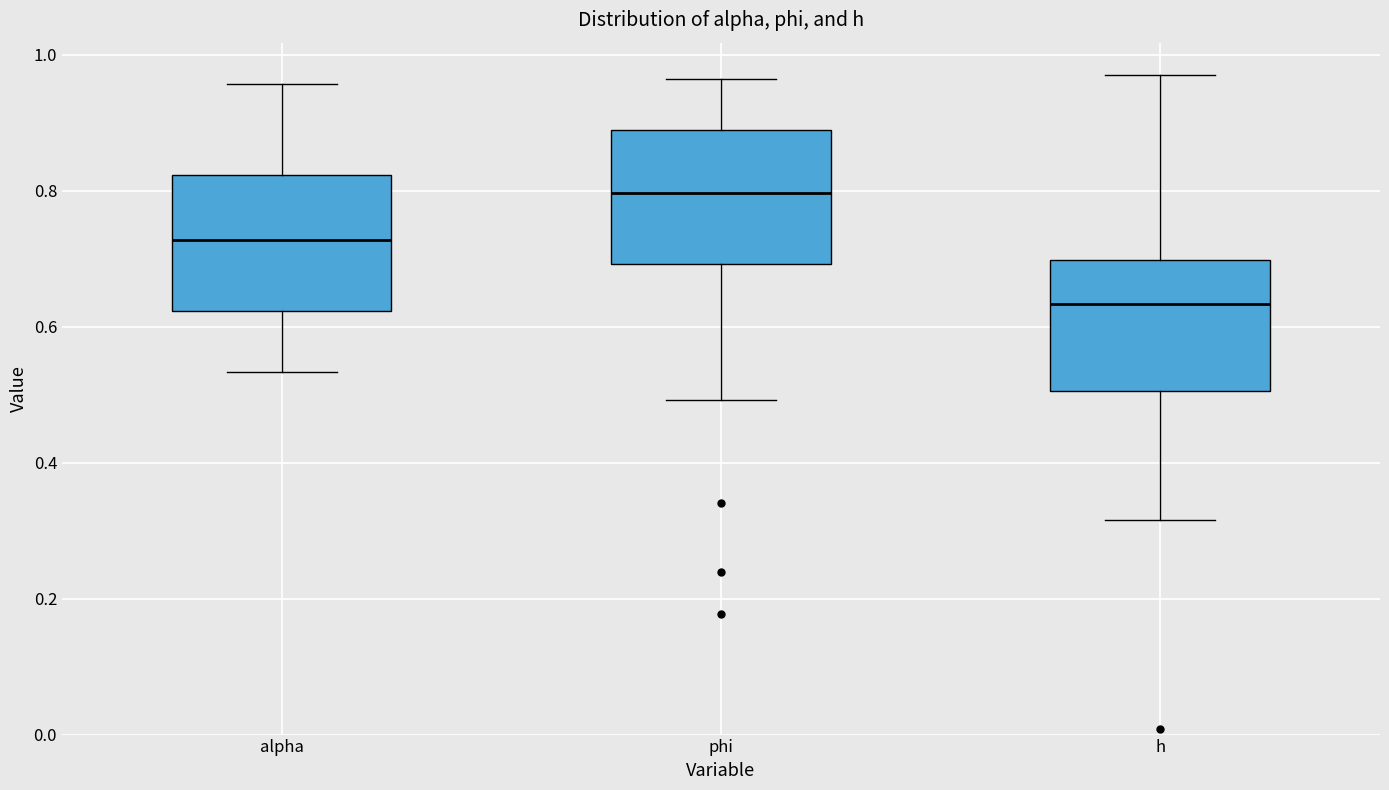

Which box has the lowest median line?

h